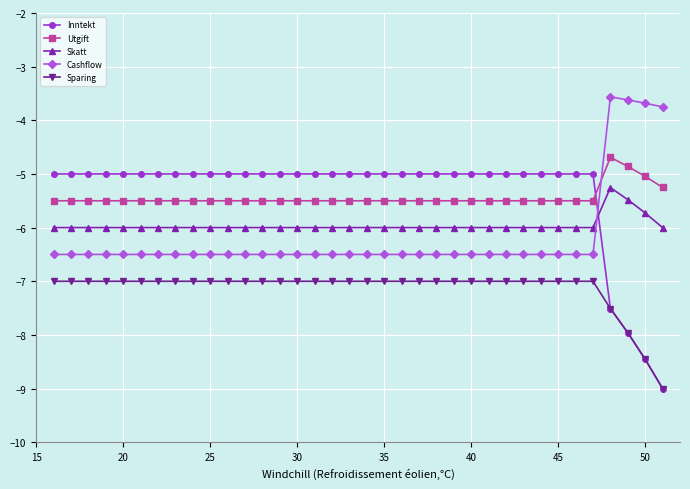

How many distinct data groups are displayed?

5